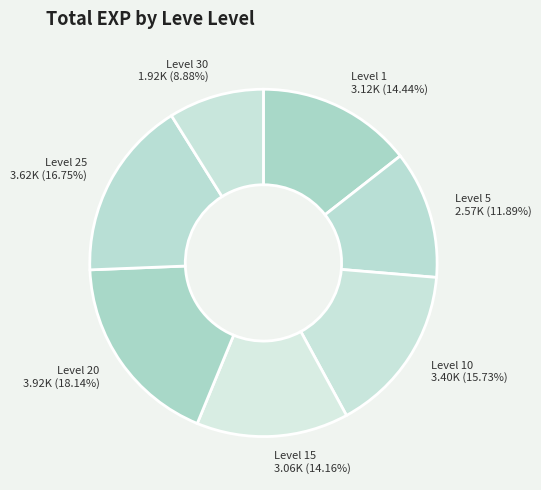

Does any single category account for the majority?

No